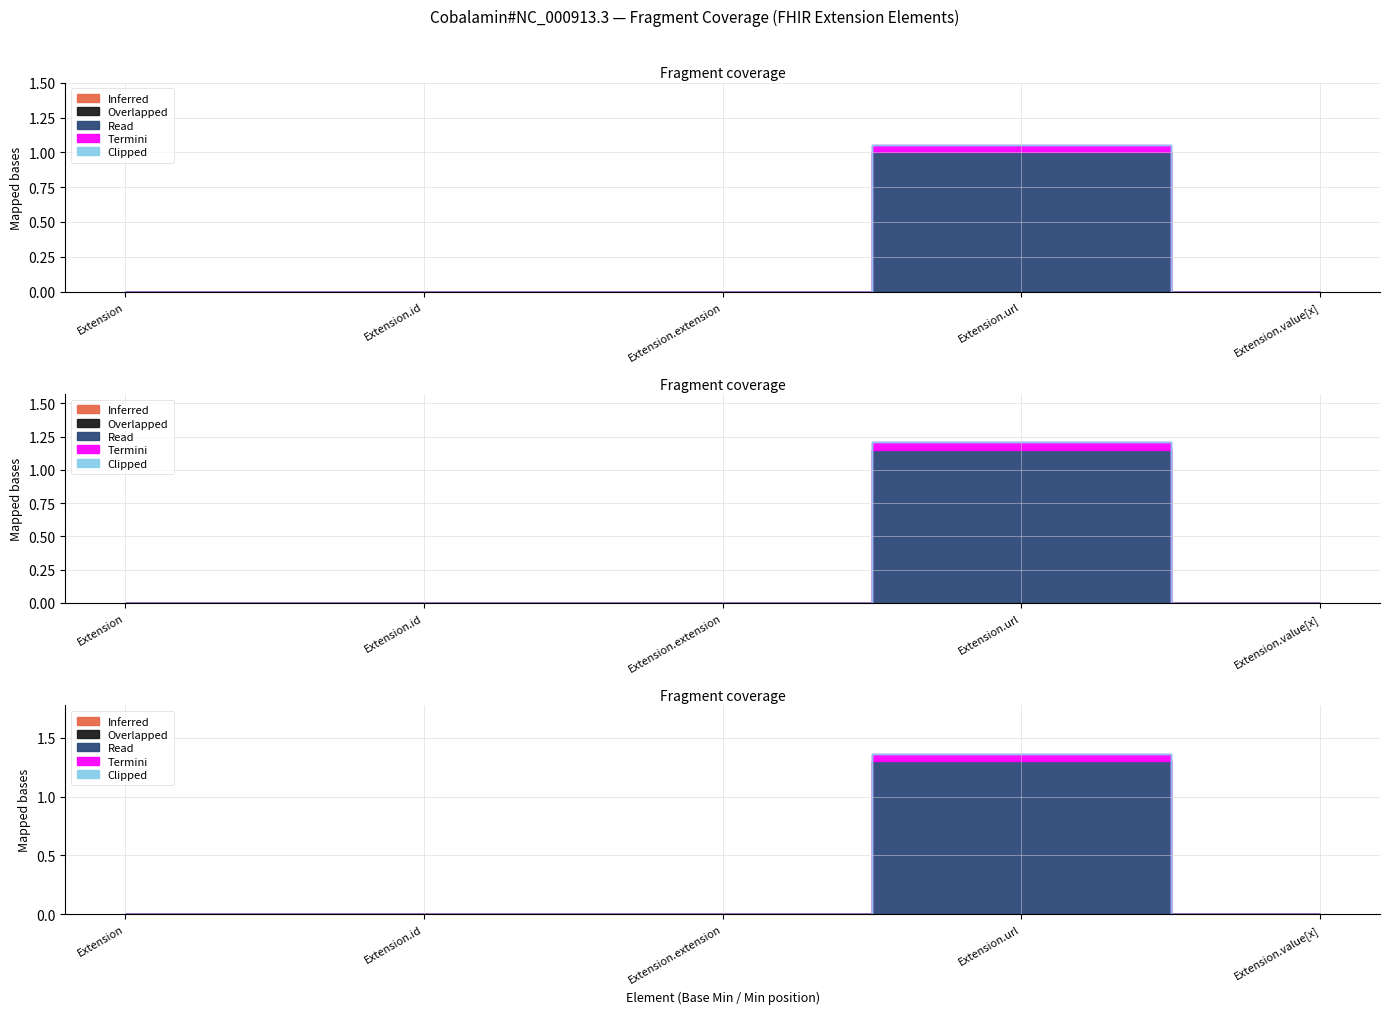

True or false: Clipped and Overlapped intersect in this chart.

False